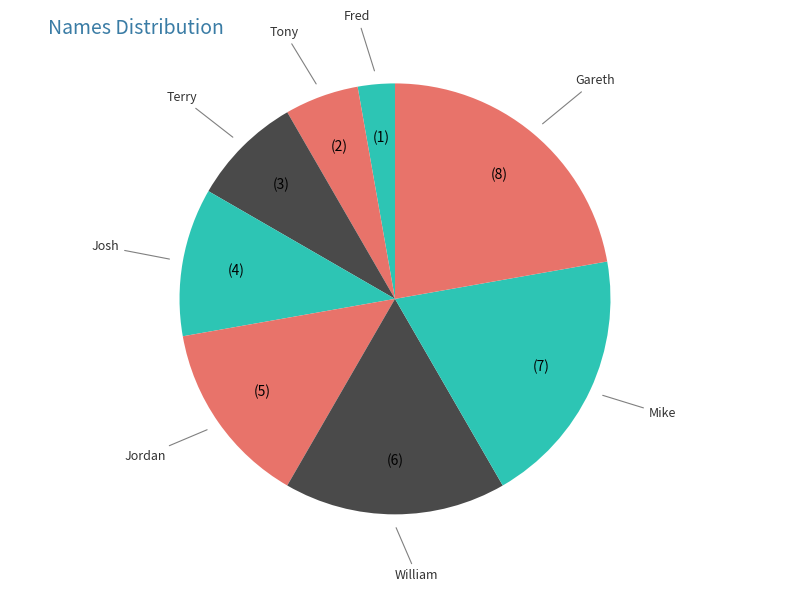

Which slice is the largest?

Gareth